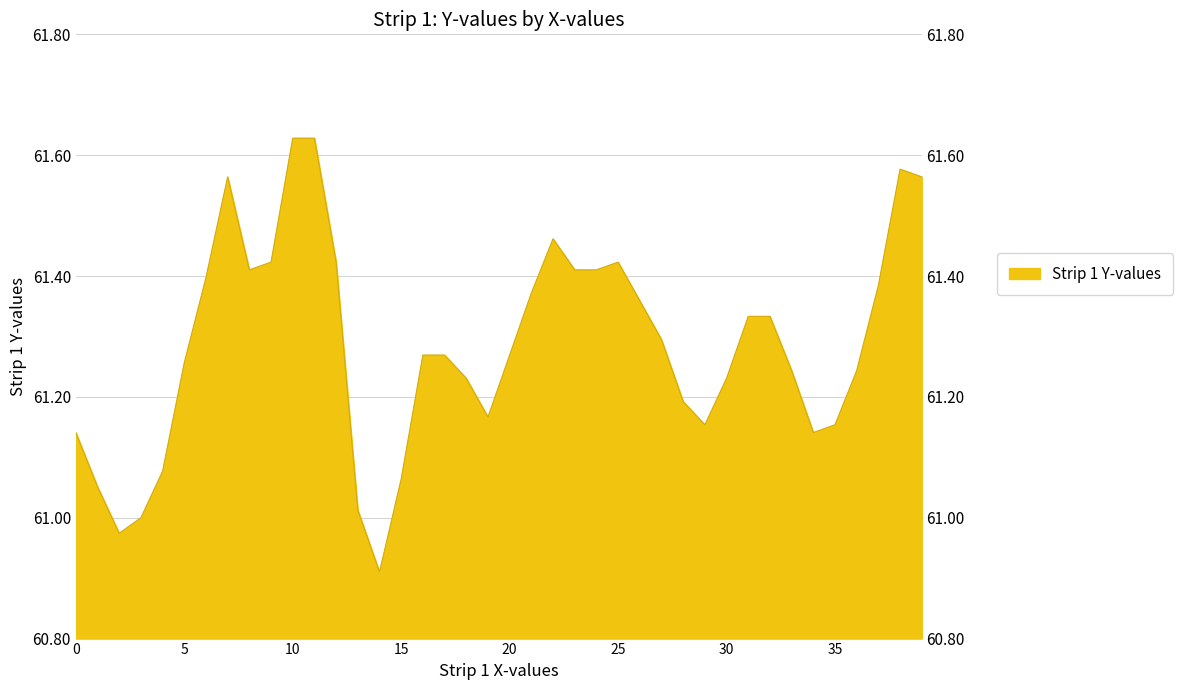

Reading left to right, list all the values displayed in this chart.

61.1	61.1	61.0	61.0	61.1	61.3	61.4	61.6	61.4	61.4	61.6	61.6	61.4	61.0	60.9	61.1	61.3	61.3	61.2	61.2	61.3	61.4	61.5	61.4	61.4	61.4	61.4	61.3	61.2	61.2	61.2	61.3	61.3	61.2	61.1	61.2	61.2	61.4	61.6	61.6